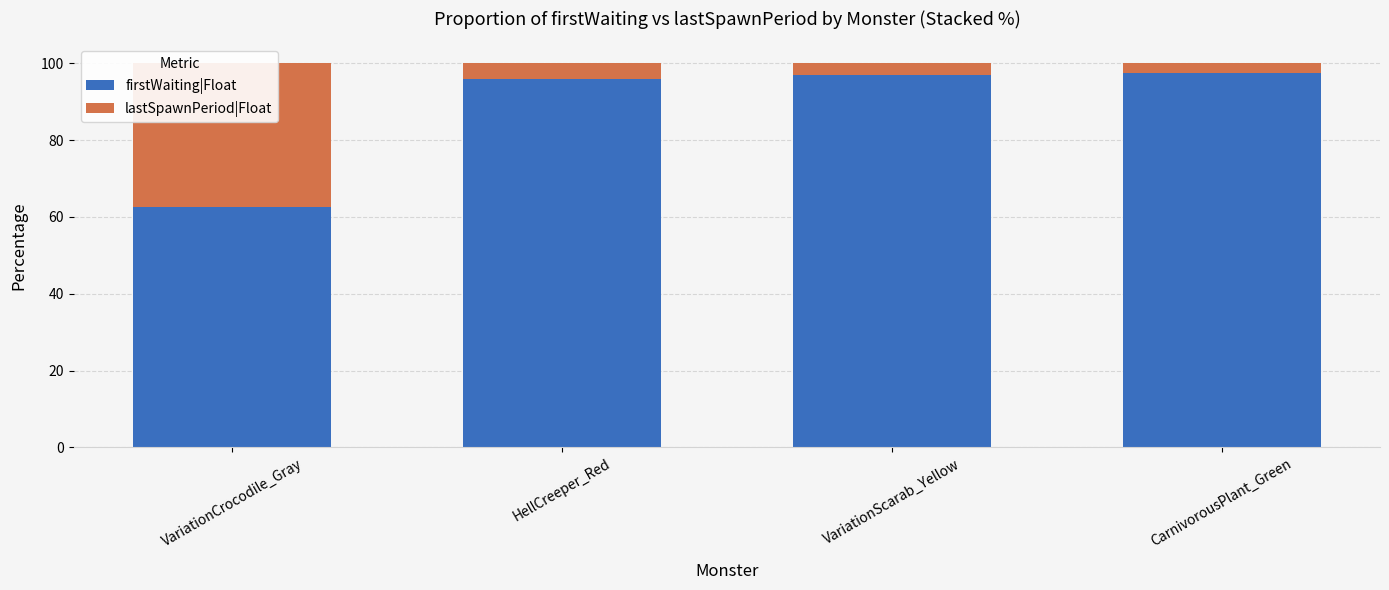

At VariationScarab_Yellow, list the series in order from smallest to largest.

lastSpawnPeriod|Float, firstWaiting|Float